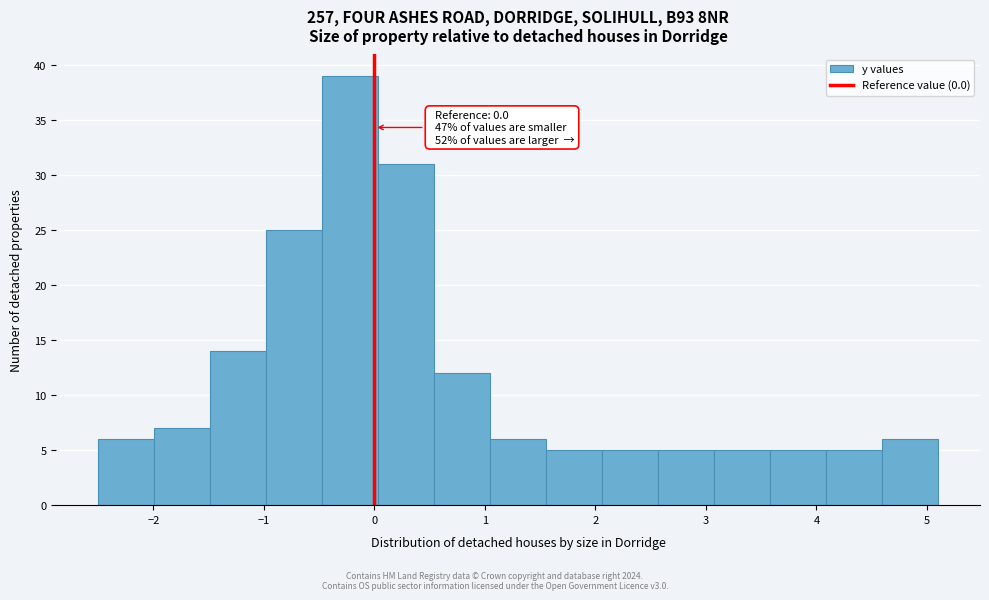

Over which range of the x-axis is the bar tallest?

-0.5 to 0.0